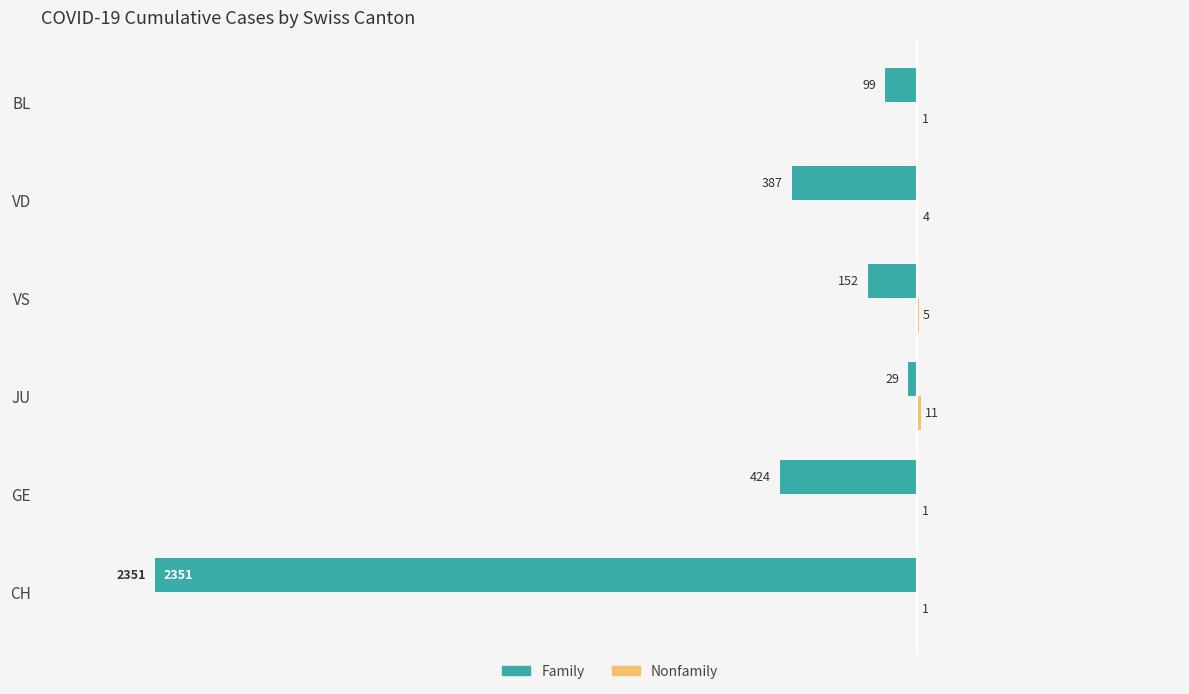

How many bars are there in each group?

2